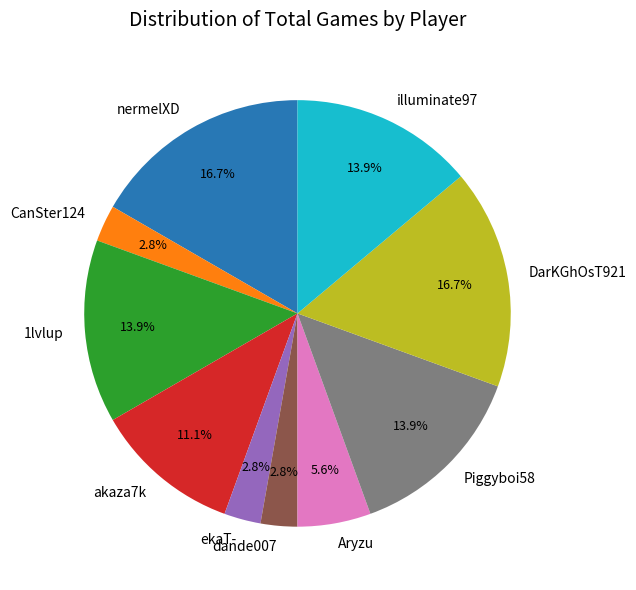

To the nearest percent, what is the combined percentage of DarKGhOsT921 and CanSter124?

19%